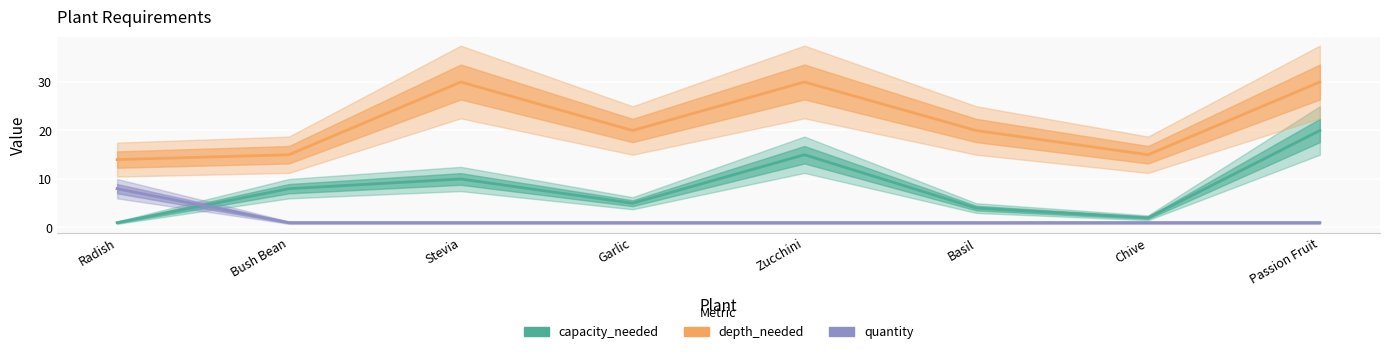

What is the label of the 1st point from the right?

Passion Fruit